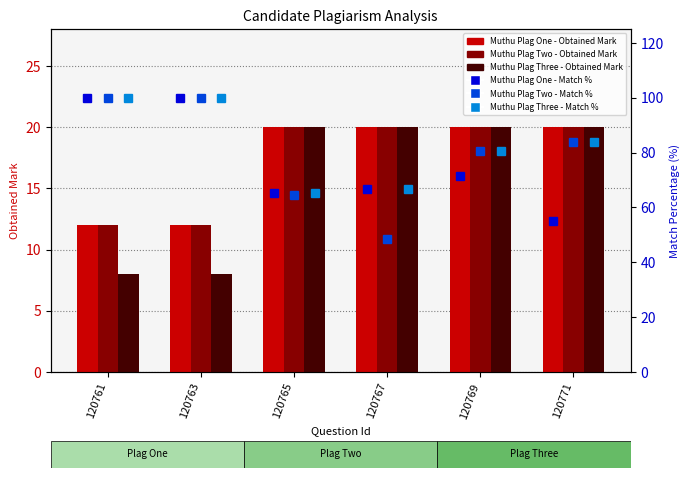

Which series has the largest range (max minus min)?

Muthu Plag Two - Match %